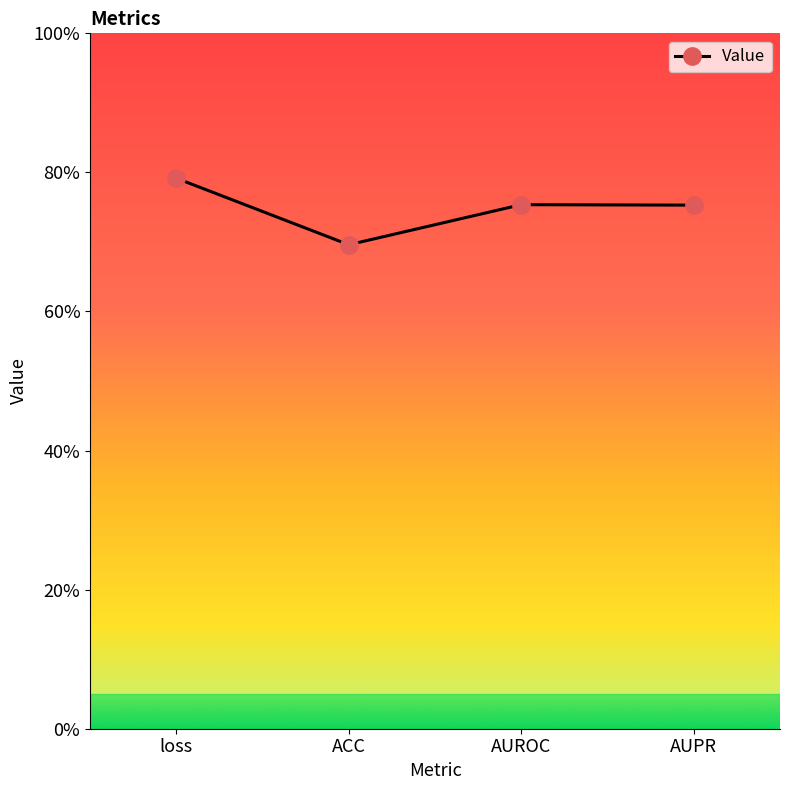

Does the chart have visible grid lines?

No